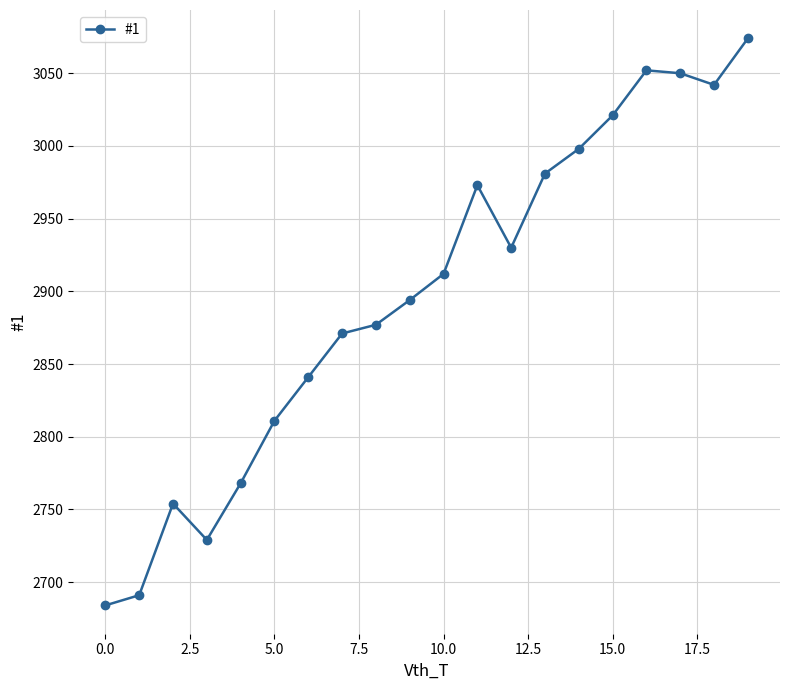

What is the difference between the second highest and second lowest values?

361